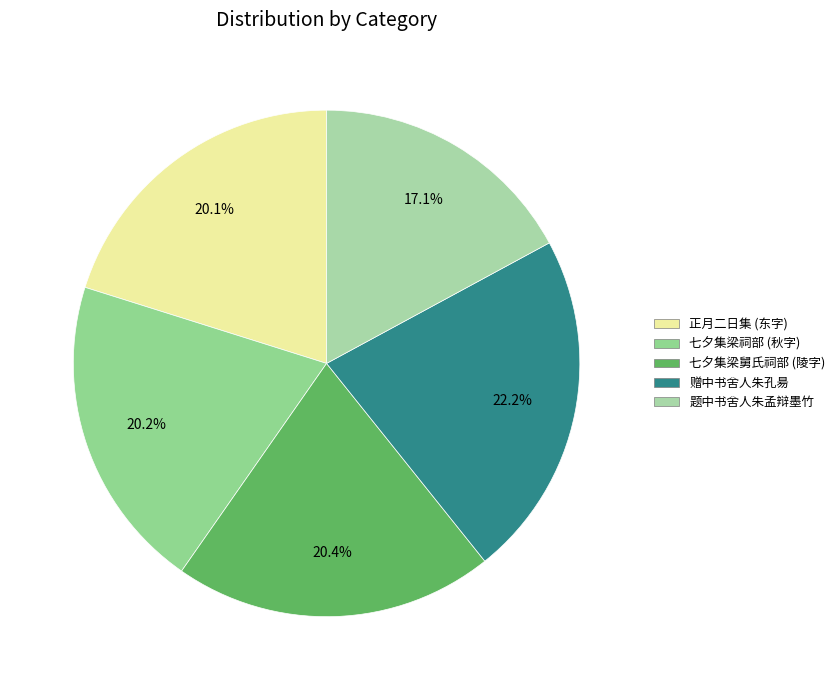

How many segments does this pie chart have?

5